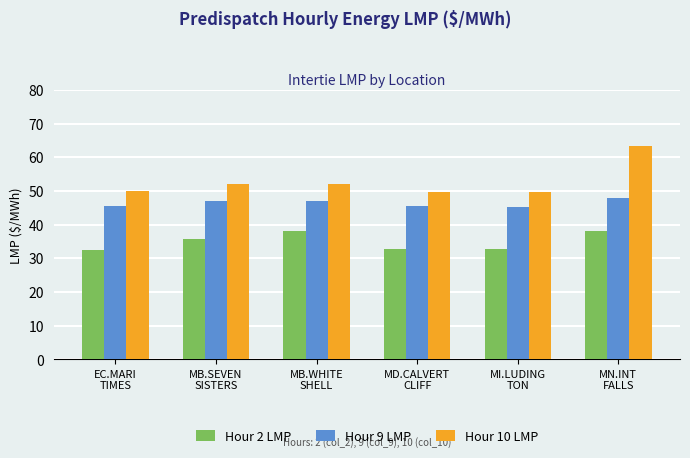

Are the bars horizontal?

No